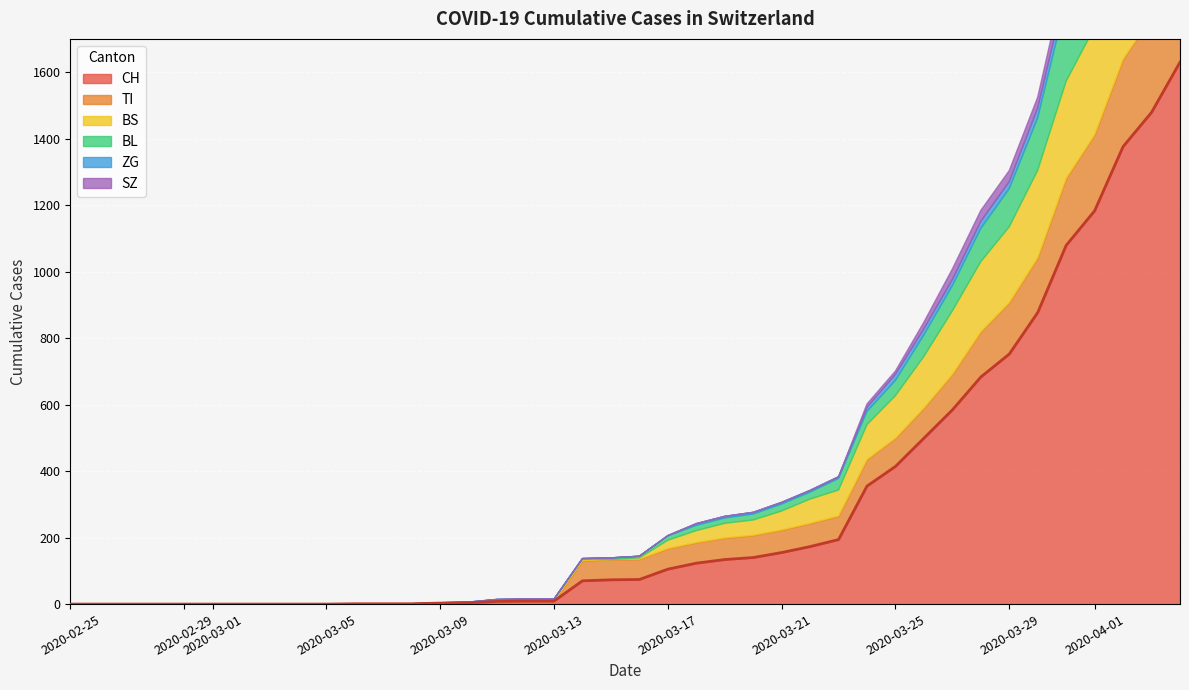

Where is CH nearest to the value 815?

34